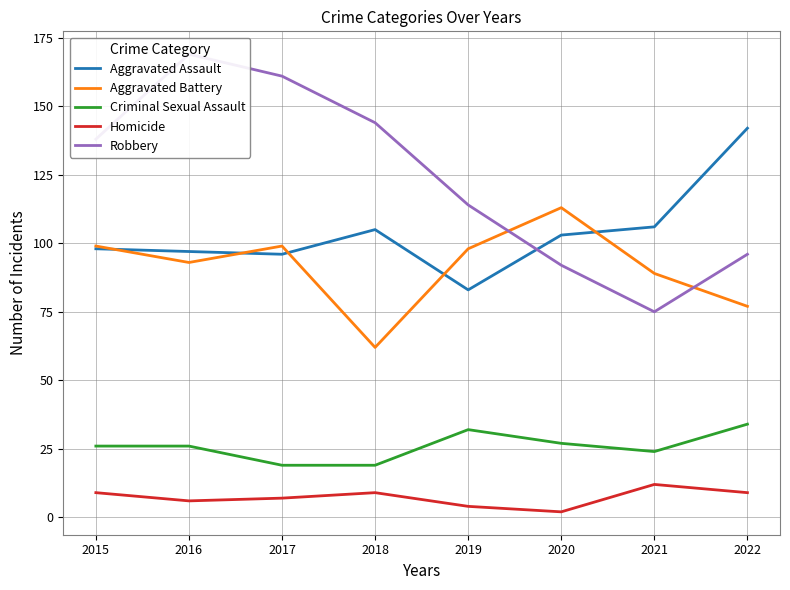

Which category has the highest value across all series?

2016